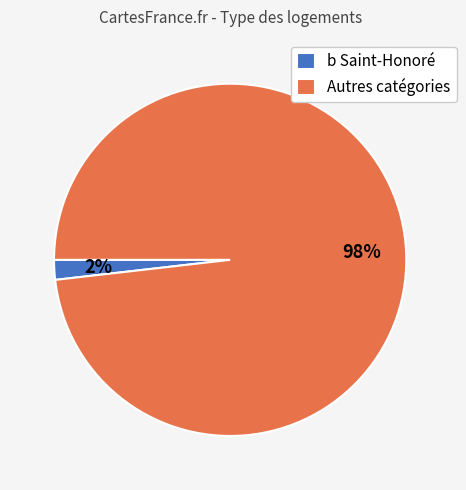

Is the sum of Autres catégories and b Saint-Honoré greater than half?

Yes